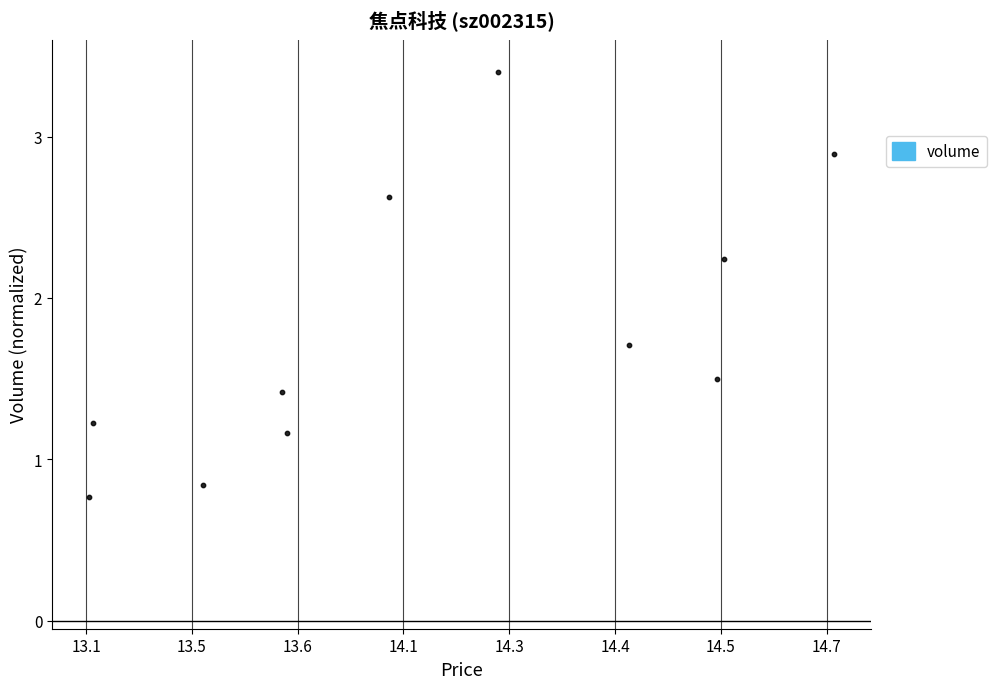

What is the average X value?

3.3